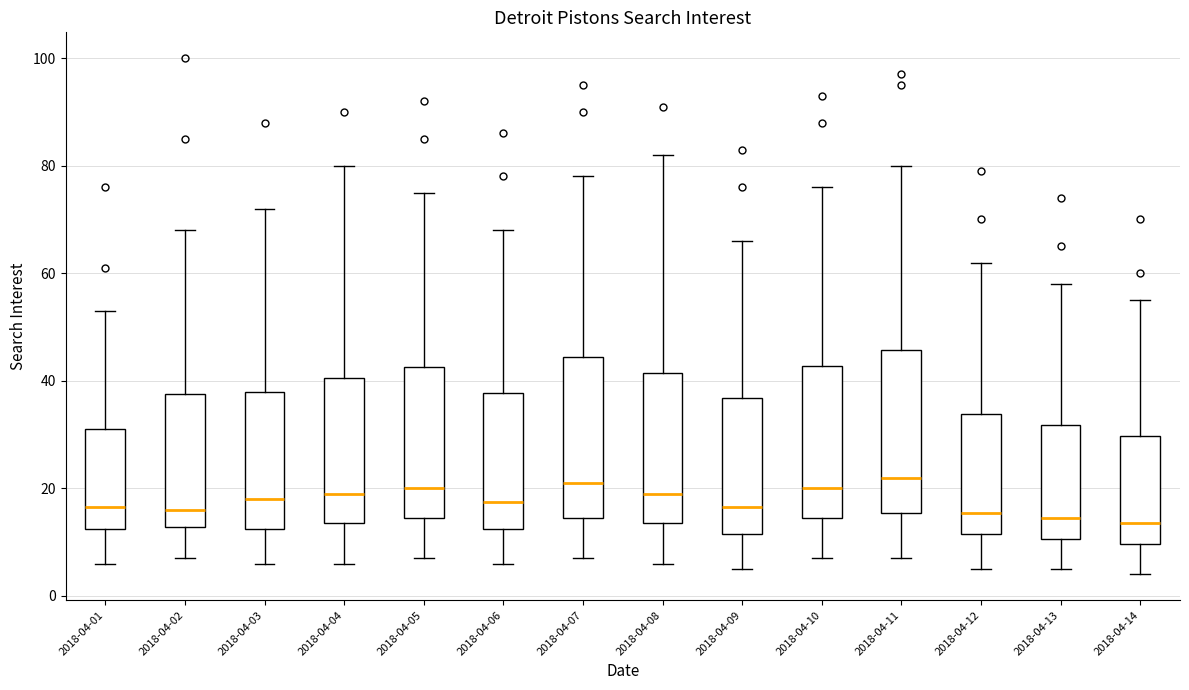

Where does the upper whisker of the box for 2018-04-14 end on the y-axis? The values are not printed on the chart, so give them approximately, as read against the axis.

56